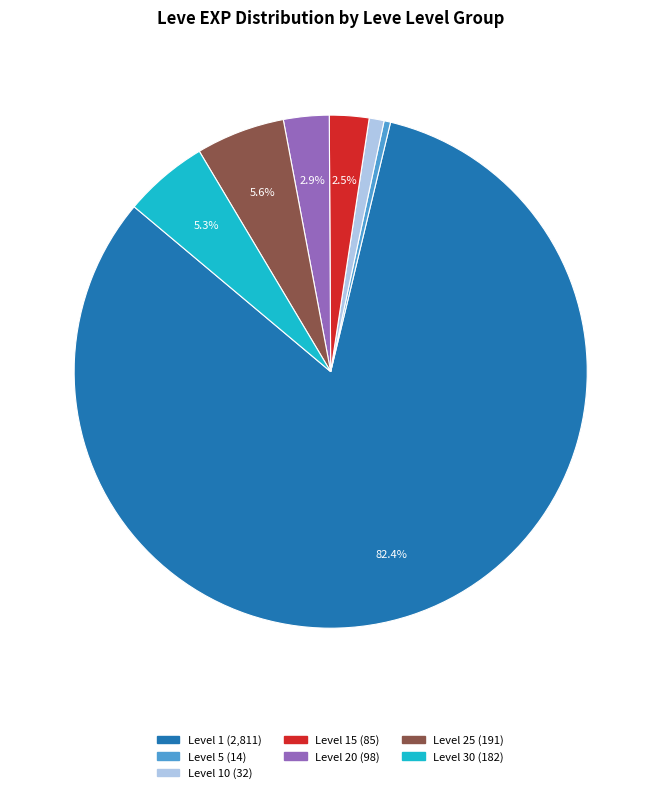

Is there a majority slice in this chart?

Yes